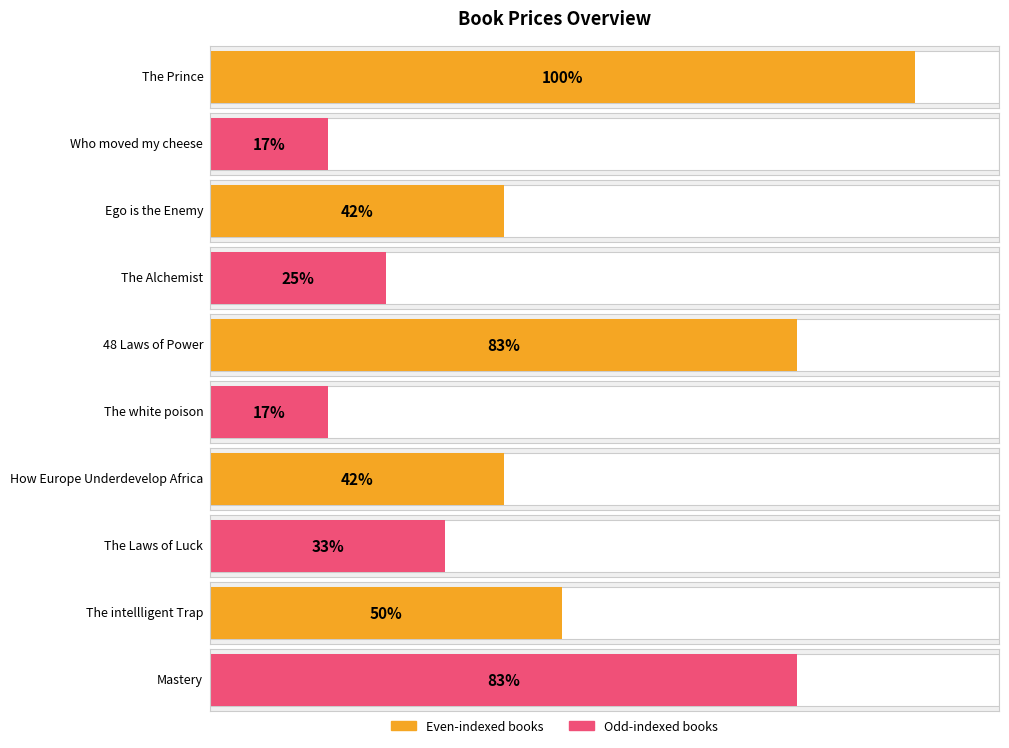

List the labels in order of value, smallest first.

Who moved my cheese, The white poison, The Alchemist, The Laws of Luck, Ego is the Enemy, How Europe Underdevelop Africa, The intellligent Trap, 48 Laws of Power, Mastery, The Prince